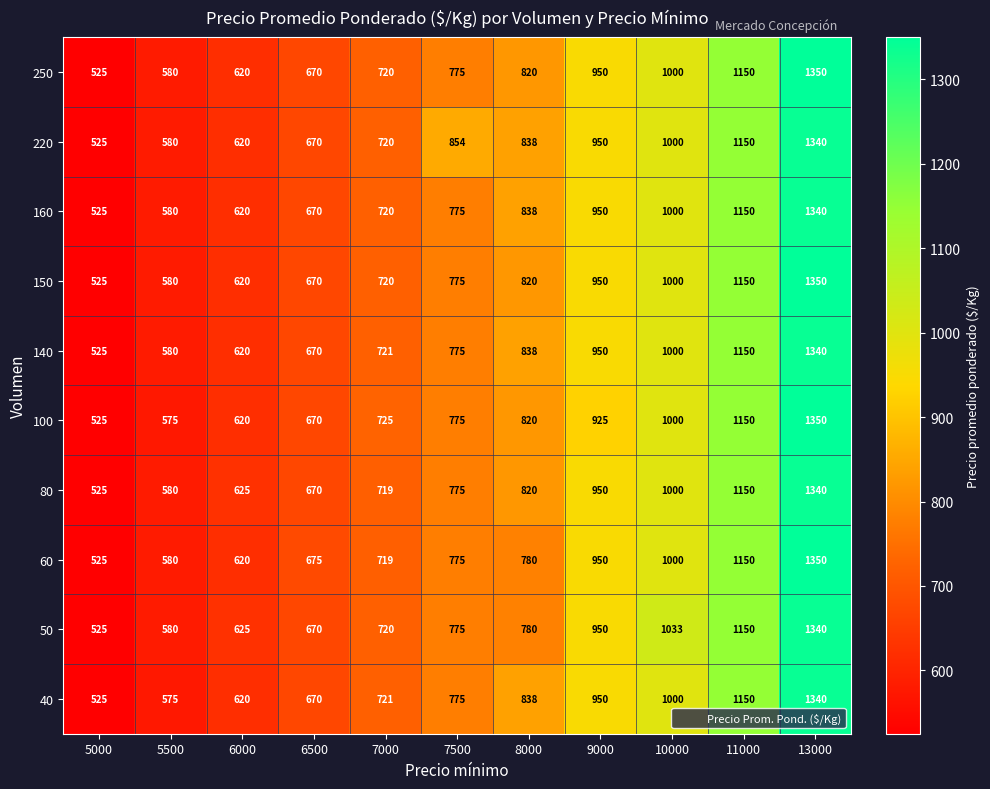

What is the difference between the highest and lowest values at 8000?

58